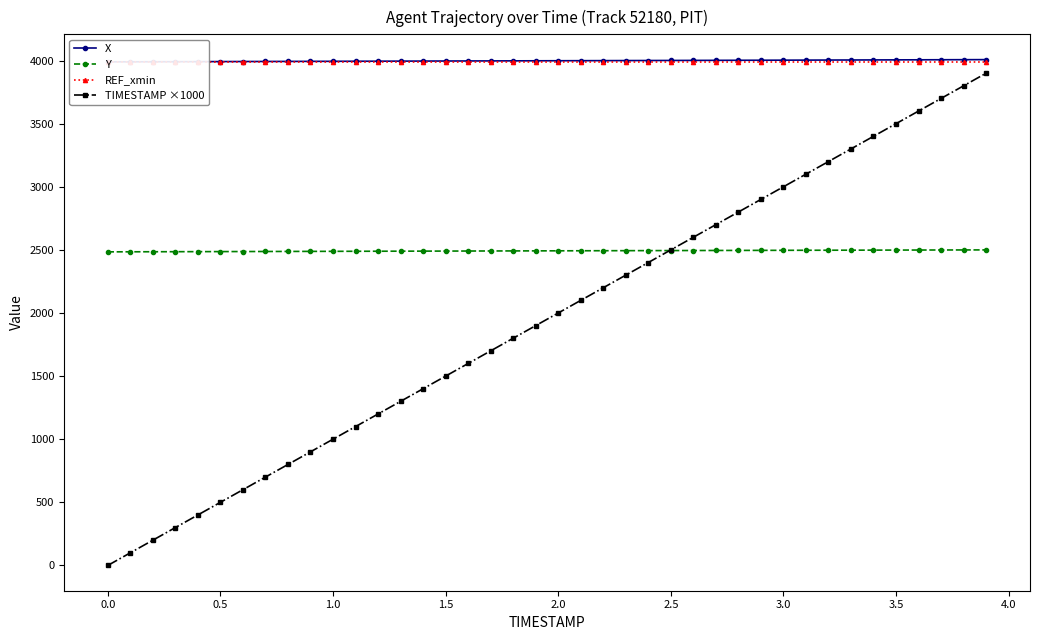

Is this an area chart (filled region under the line)?

No